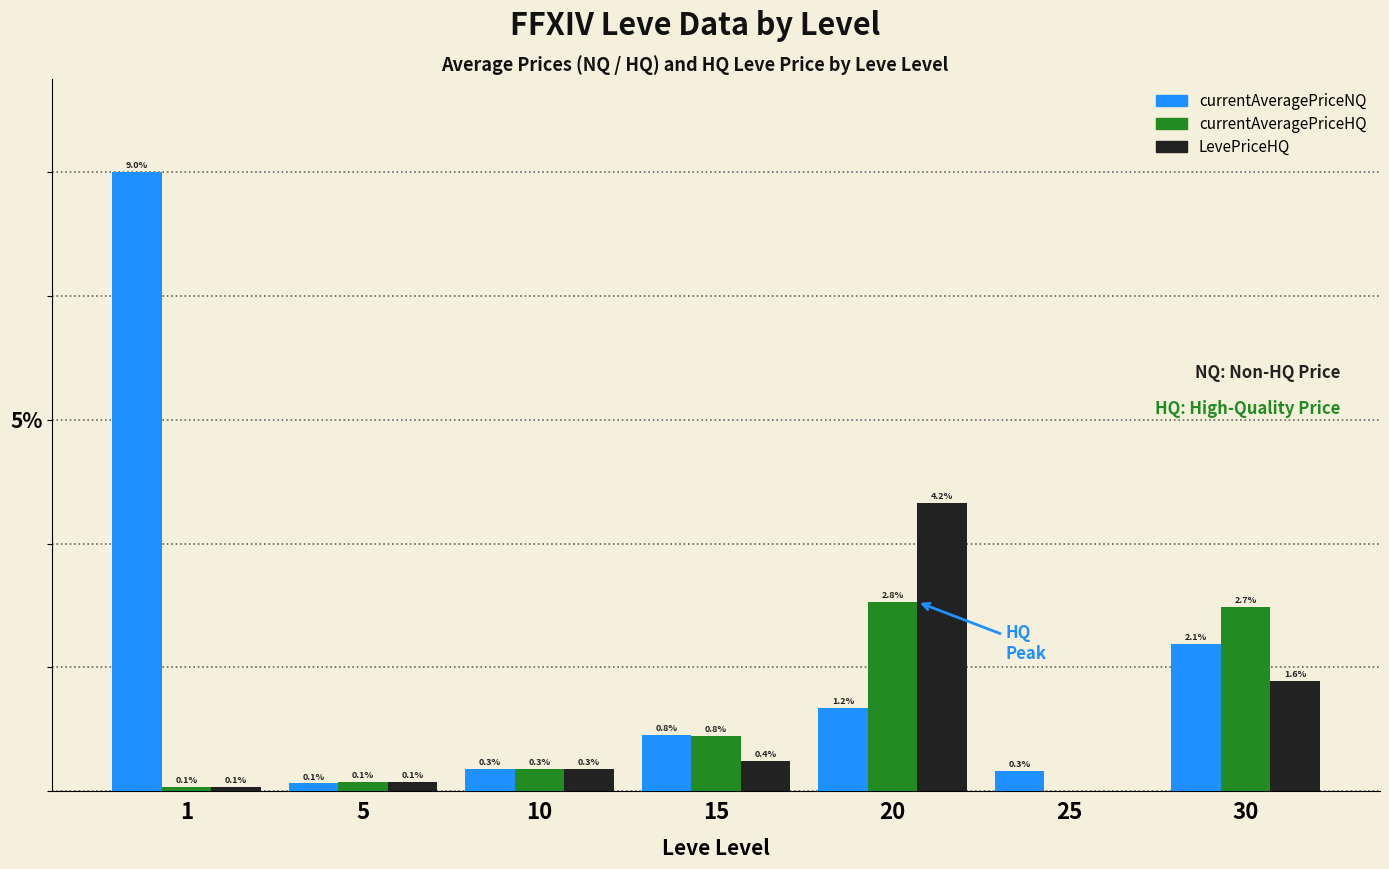

Which series changed the most between 15 and 30?

currentAveragePriceHQ